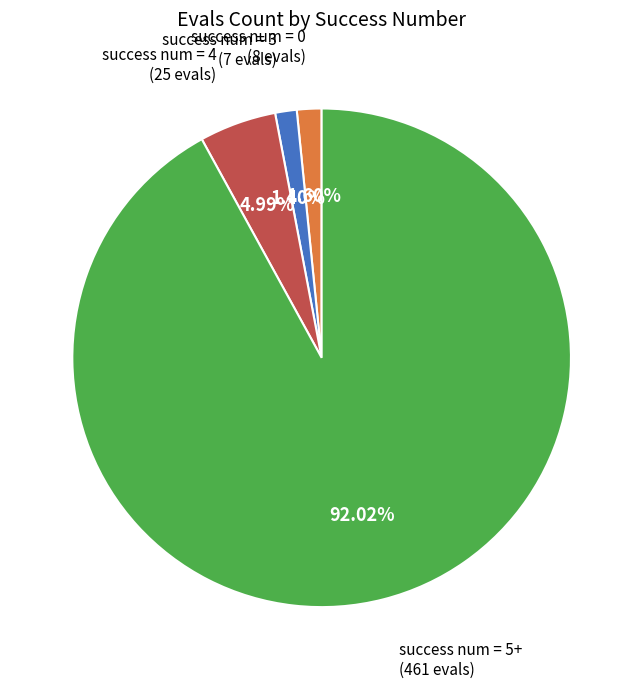

How many slices are in this pie chart?

4